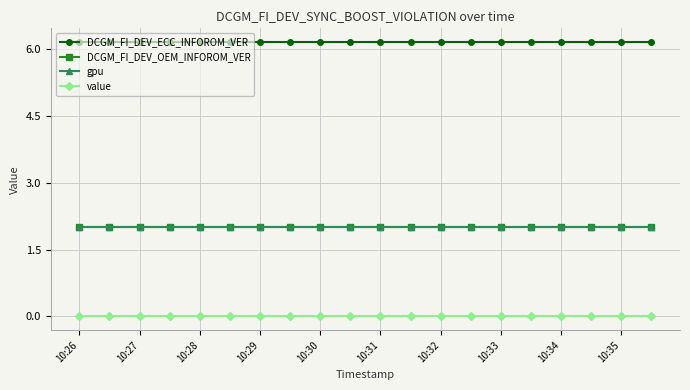

At which category is the sum across all series the highest?

10:26